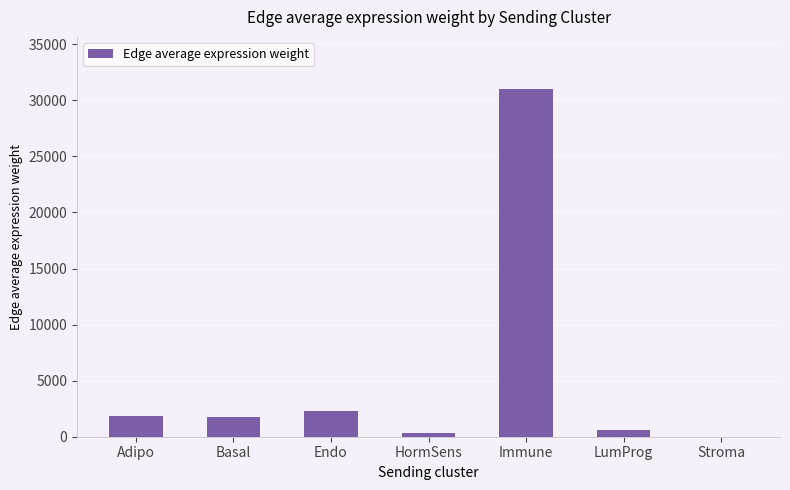

What is the sum of all values?

37789.6